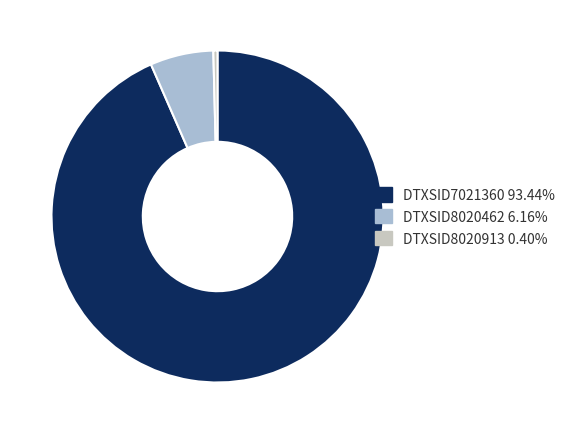

What portion of the pie excludes DTXSID8020913?

99.6%